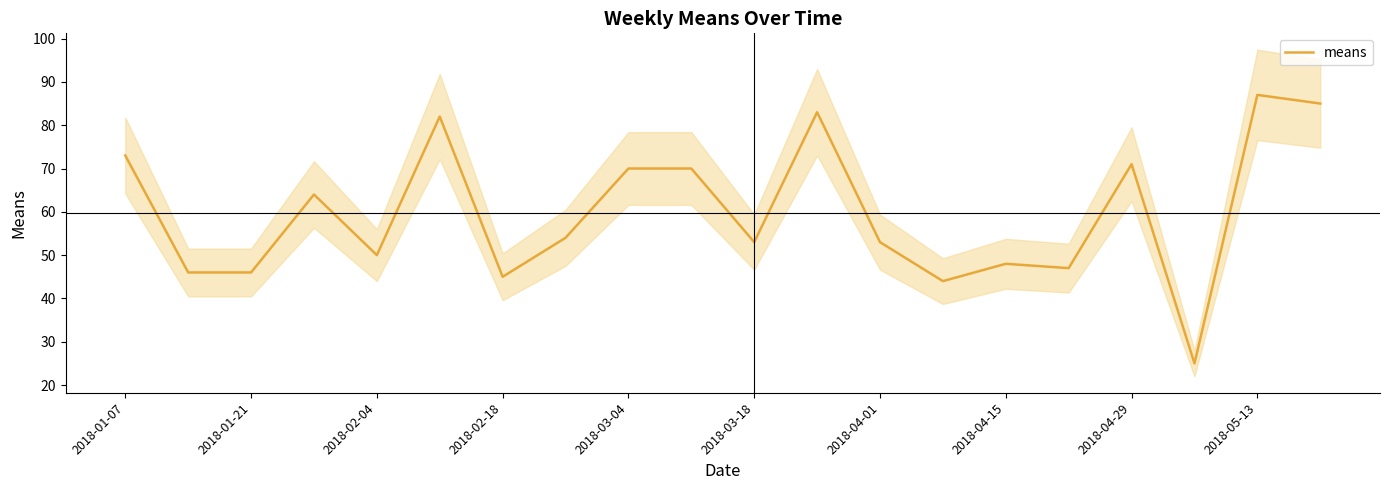

What is the difference between the maximum and minimum values?

62